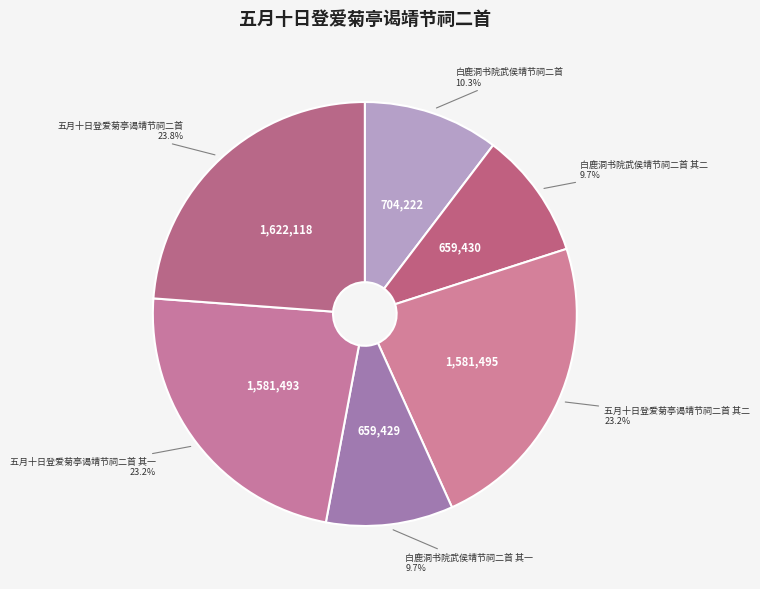

How many segments does this pie chart have?

6